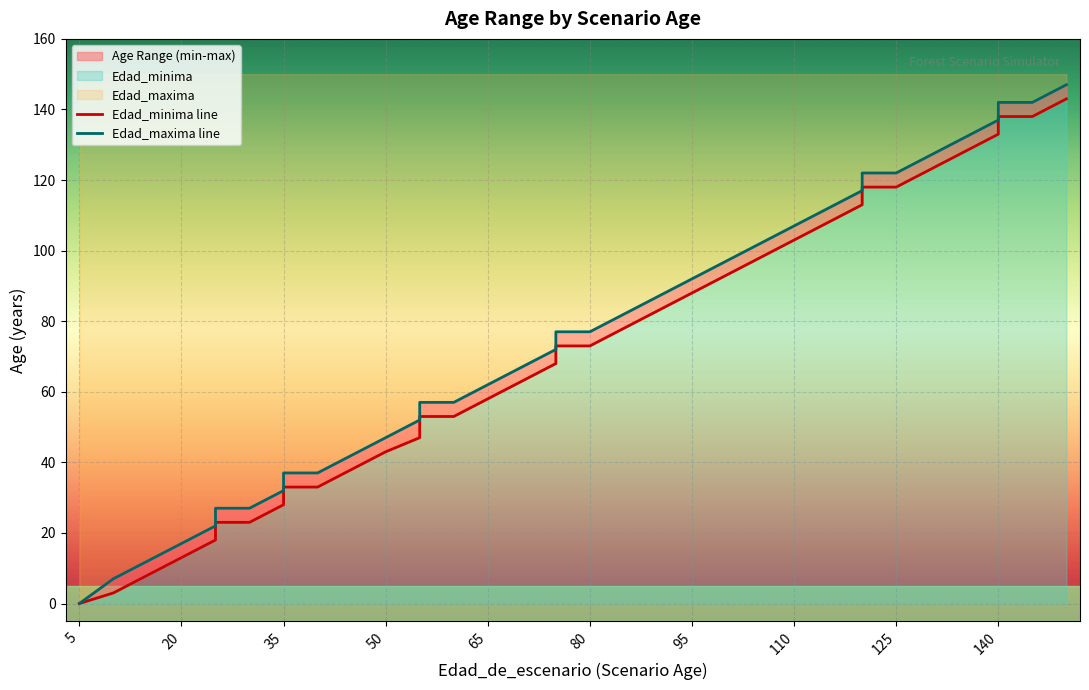

How many values in the Edad_maxima series exceed 72?

18